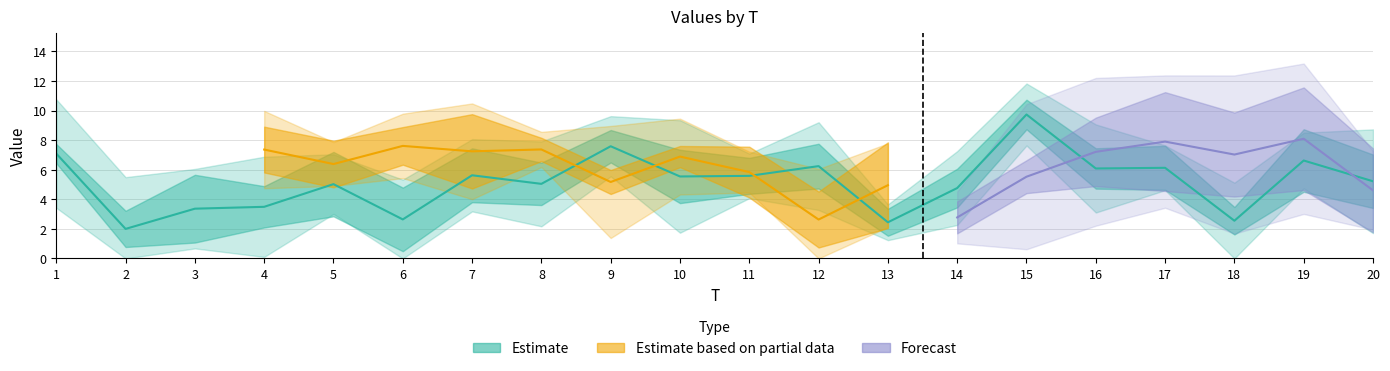

Is it true that x1 equals 7.1 at 1?

True